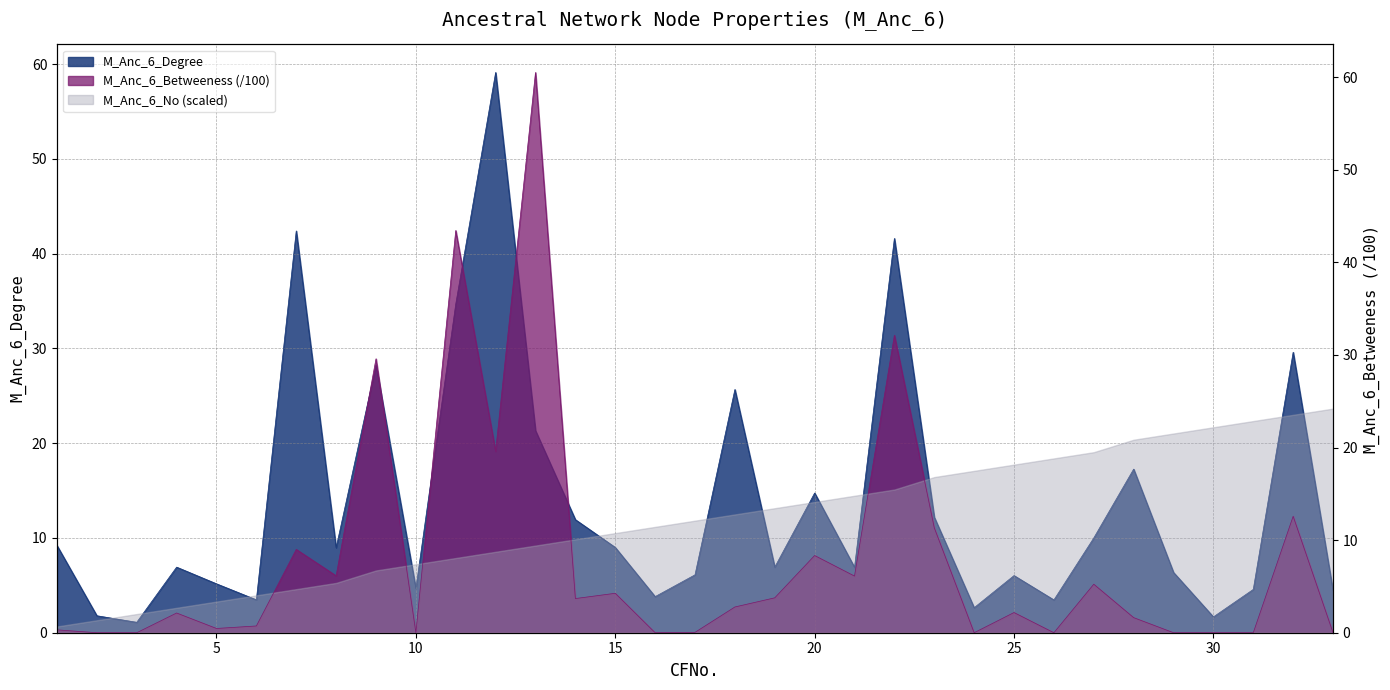

Count the number of categories in the chart.

33